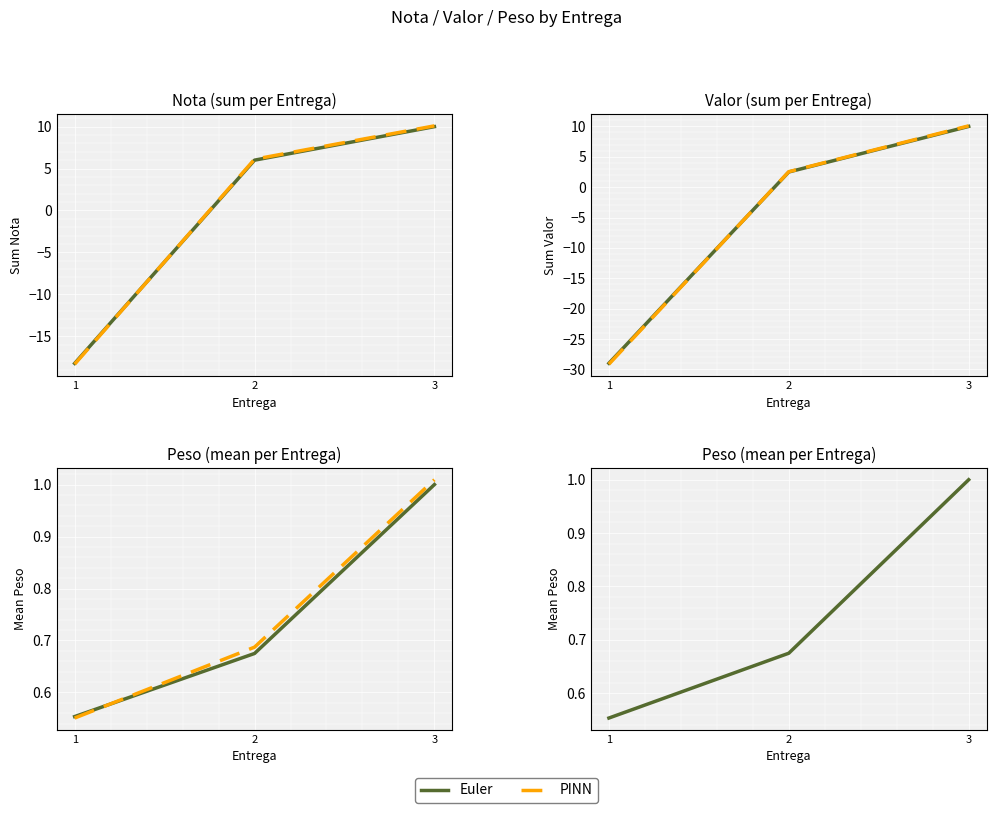

What is the difference between the Euler values at 3 and 2?

0.3